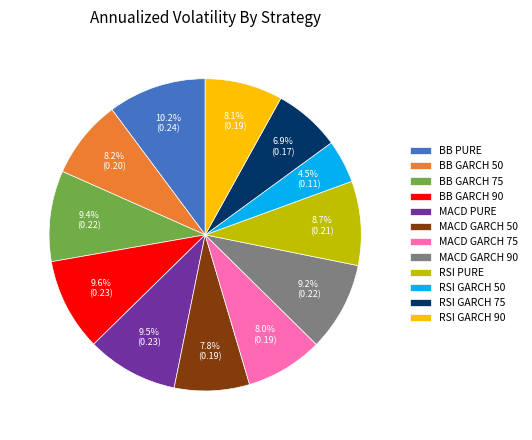

Is there a majority slice in this chart?

No